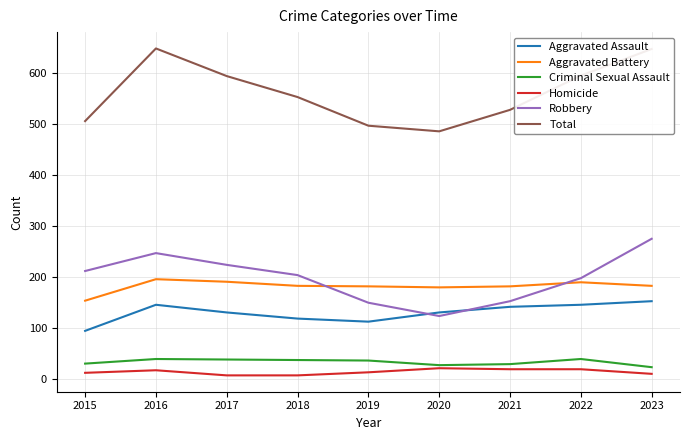

At 2017, list the series in order from largest to smallest.

Total, Robbery, Aggravated Battery, Aggravated Assault, Criminal Sexual Assault, Homicide